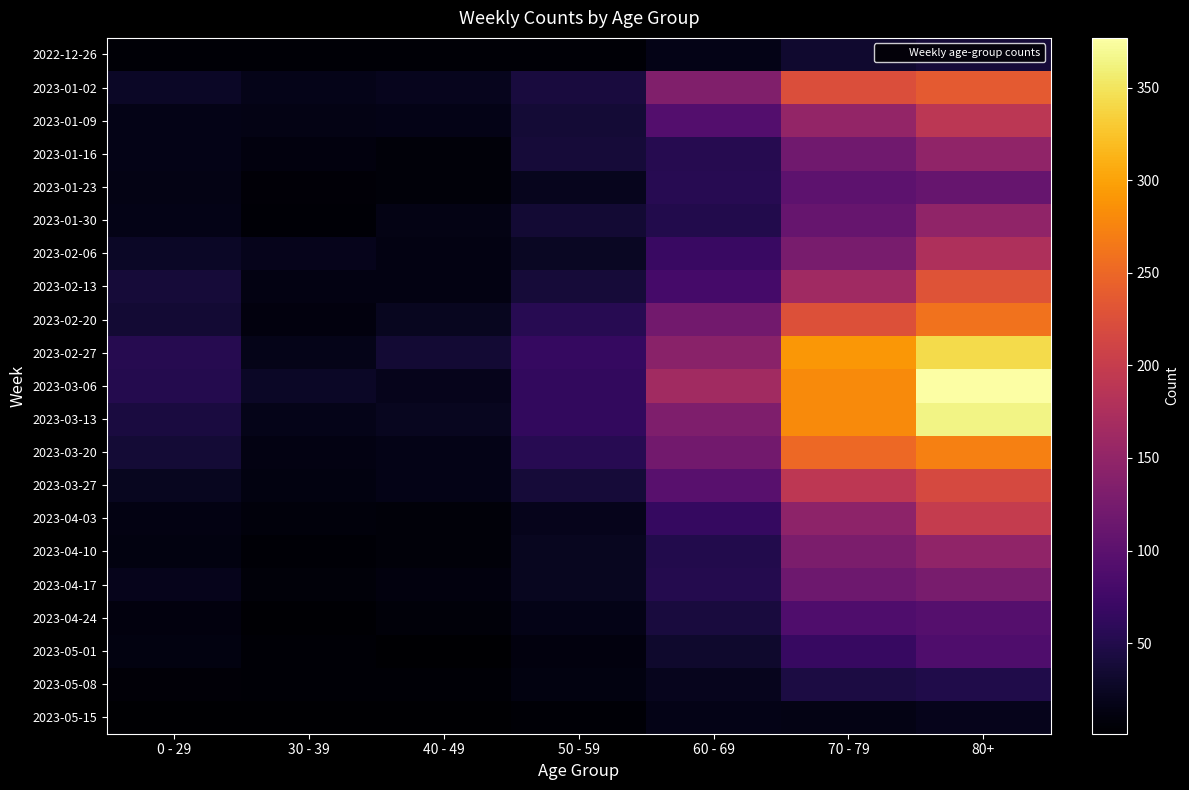

At 60 - 69, list the series in order from smallest to largest.

2022-12-26, 2023-05-15, 2023-05-08, 2023-05-01, 2023-04-24, 2023-01-30, 2023-04-10, 2023-04-17, 2023-01-16, 2023-01-23, 2023-04-03, 2023-02-06, 2023-02-13, 2023-01-09, 2023-03-27, 2023-03-20, 2023-02-20, 2023-03-13, 2023-01-02, 2023-02-27, 2023-03-06